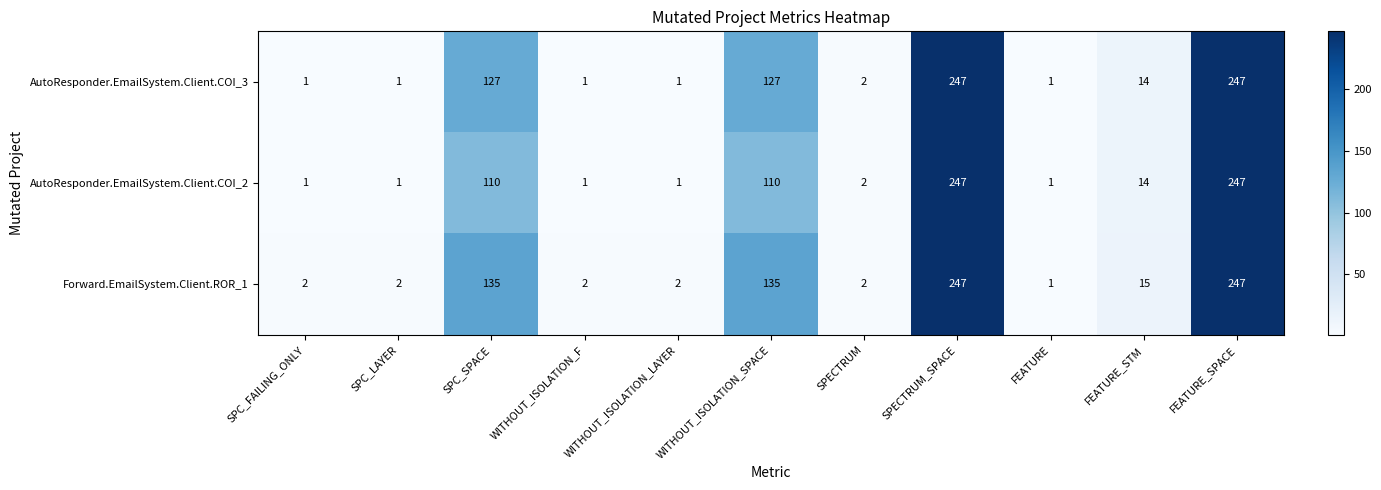

What is the difference between the highest and lowest values at SPC_LAYER?

1